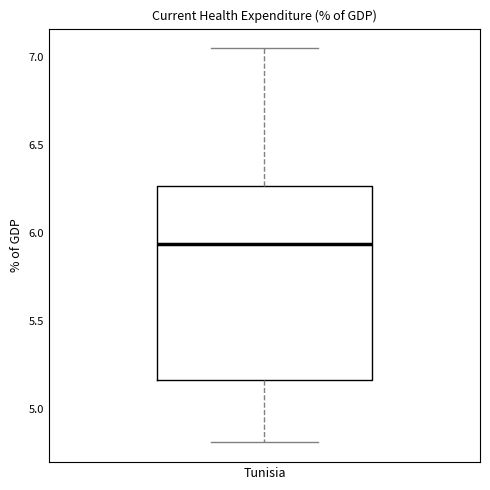

Read this box plot against the y-axis: the position of the median line, the range covered by the box, and the ends of both whiskers. The values are not printed on the chart, so give them approximately, as read against the axis.

median 5.95, box 5.15 to 6.25, whiskers 4.80 to 7.05